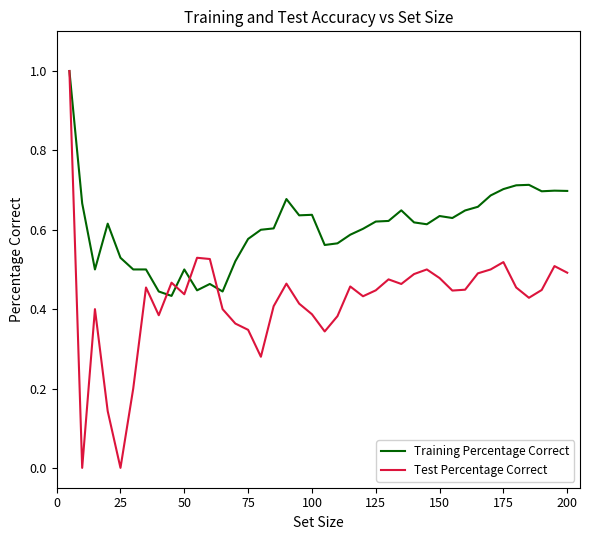

What is the sum of all Test Percentage Correct values?

16.8